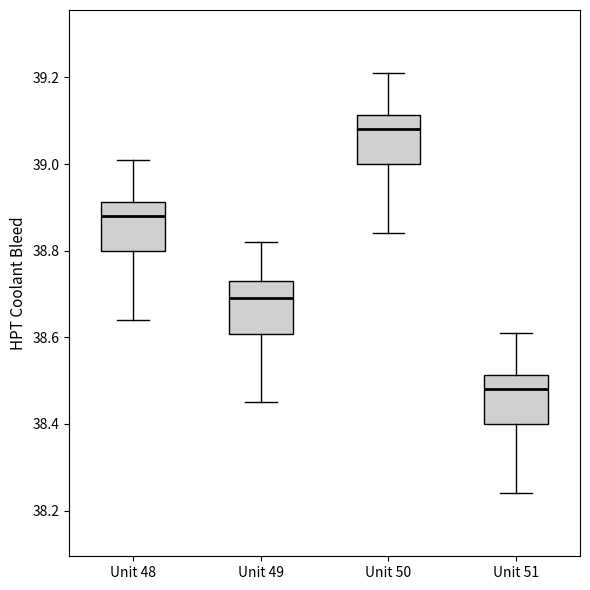

Which box's median line is the lowest?

Unit 51